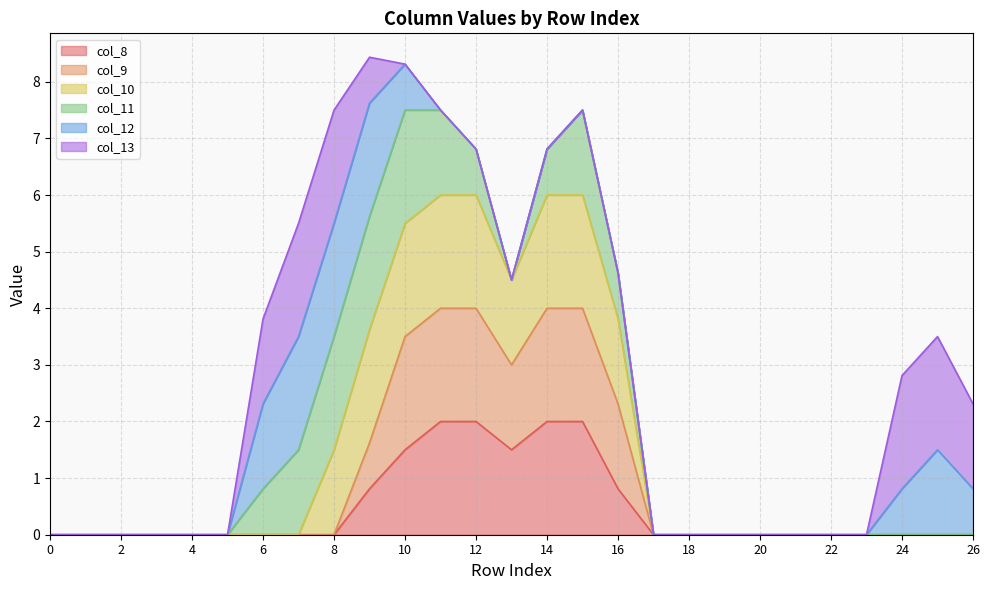

What is the maximum value for col_8?

2.0